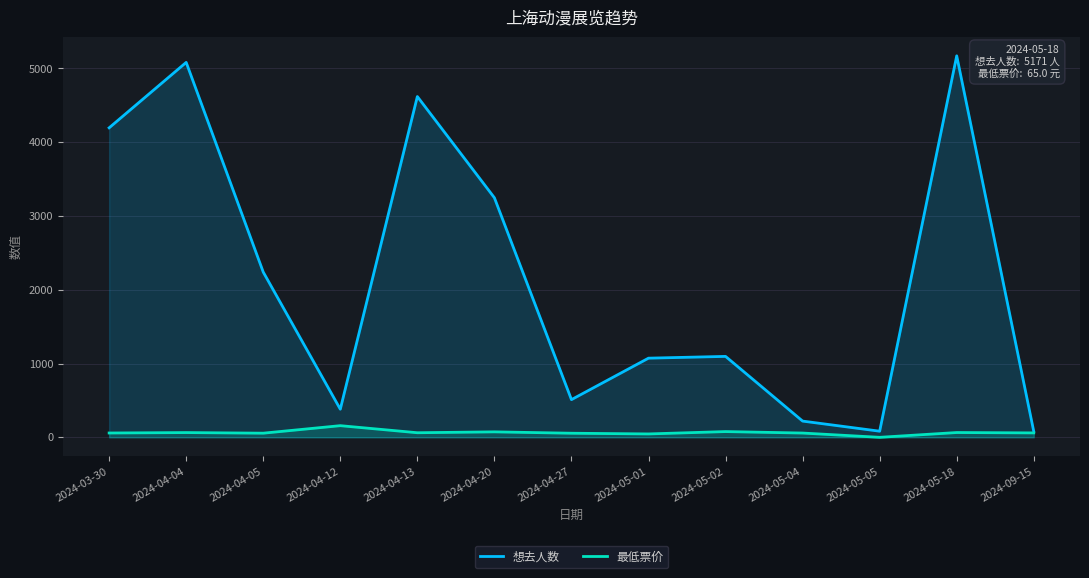

Which label corresponds to the largest value in the chart?

2024-05-18